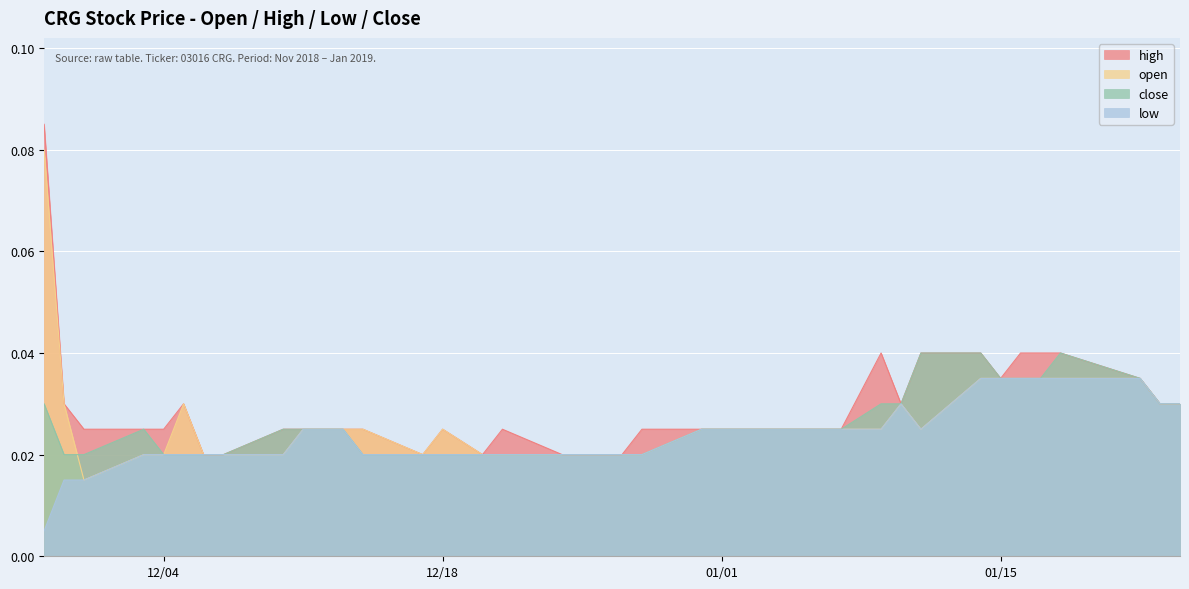

What is the label of the 16th point from the right?

2018-12-31